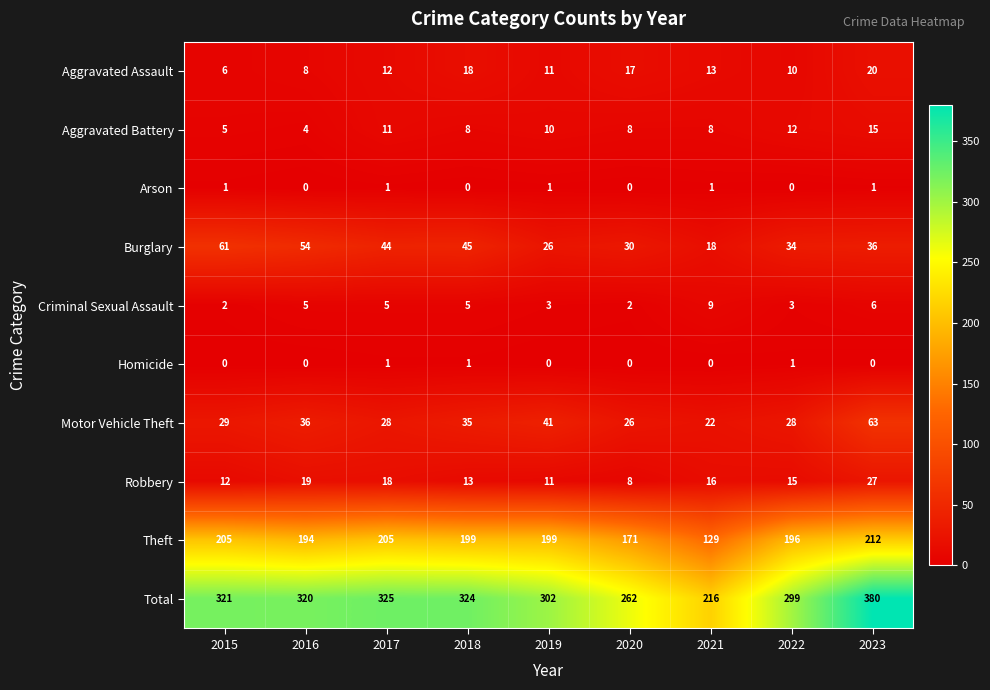

List the labels in order of Total value, smallest first.

2021, 2020, 2022, 2019, 2016, 2015, 2018, 2017, 2023